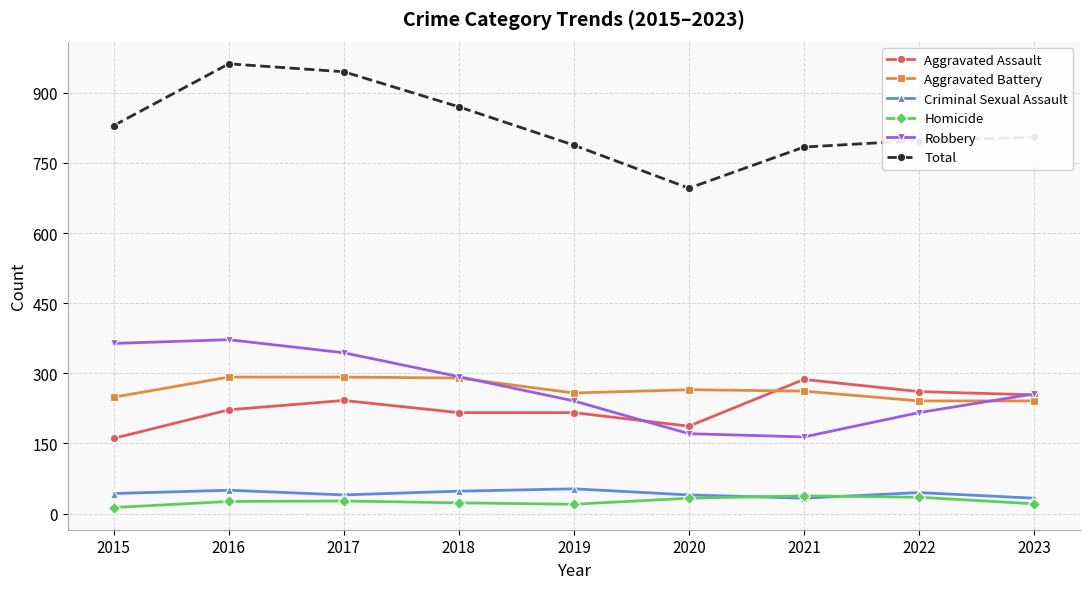

Count the number of categories in the chart.

9